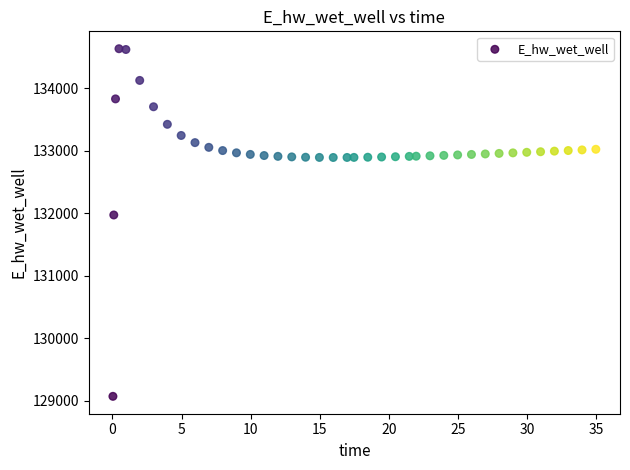

What is the range of Y values (max minus min)?

5558.5